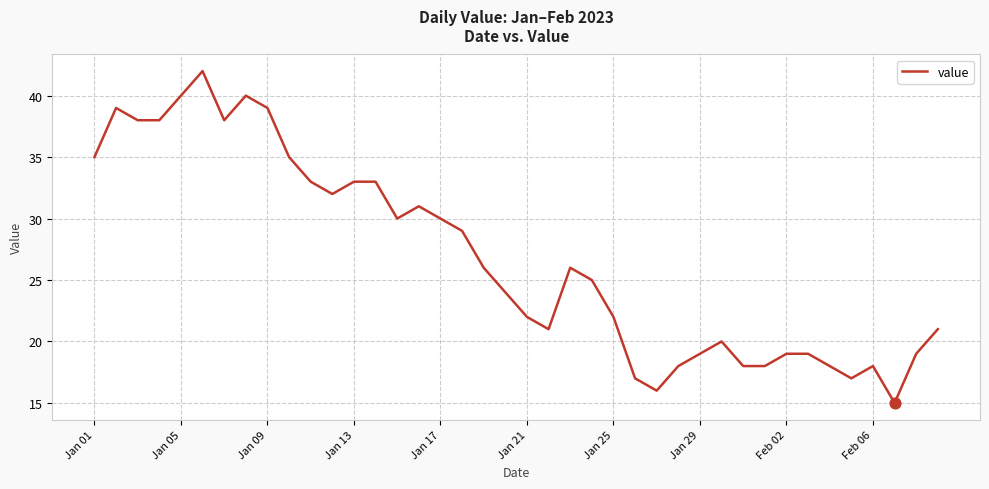

What is the smallest value displayed?

15